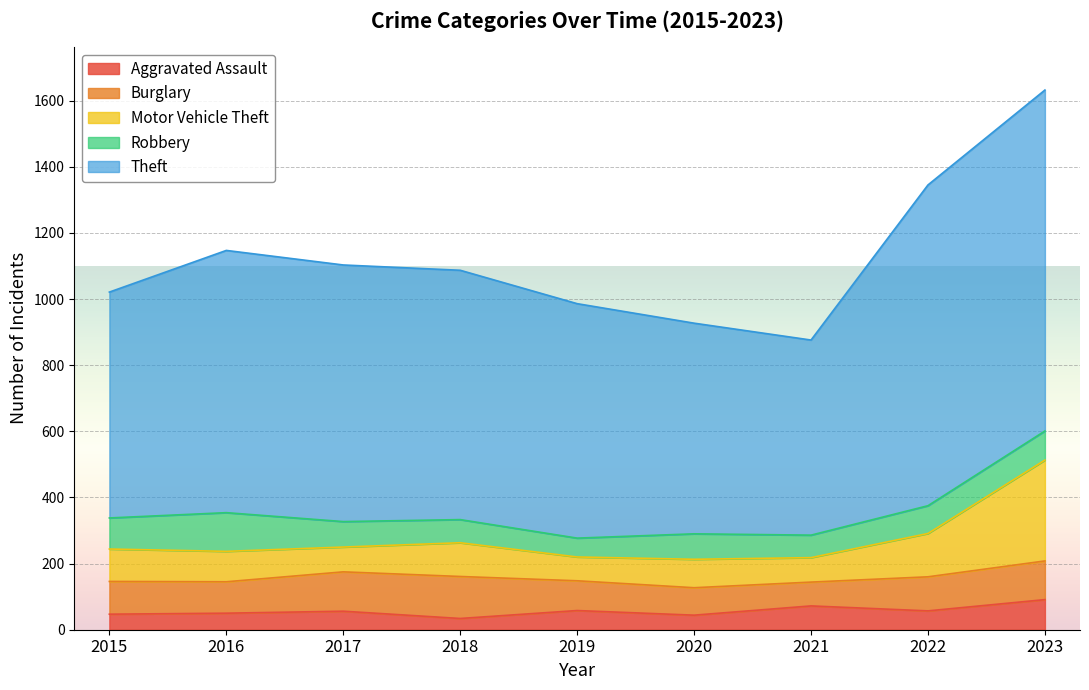

What is the minimum value shown in the chart?

34